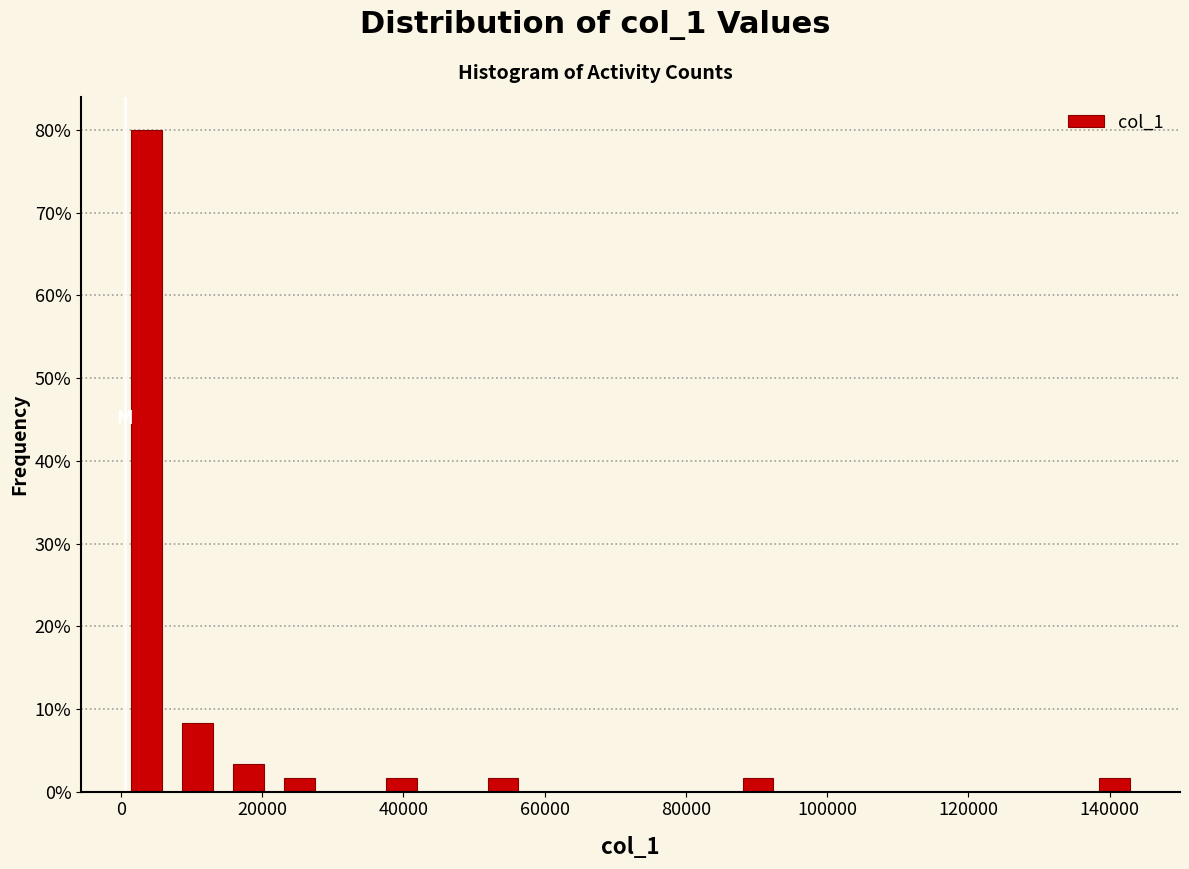

Around what value on the x-axis is the tallest bar? Give the approximate position of its centre, as read against the axis.

4000